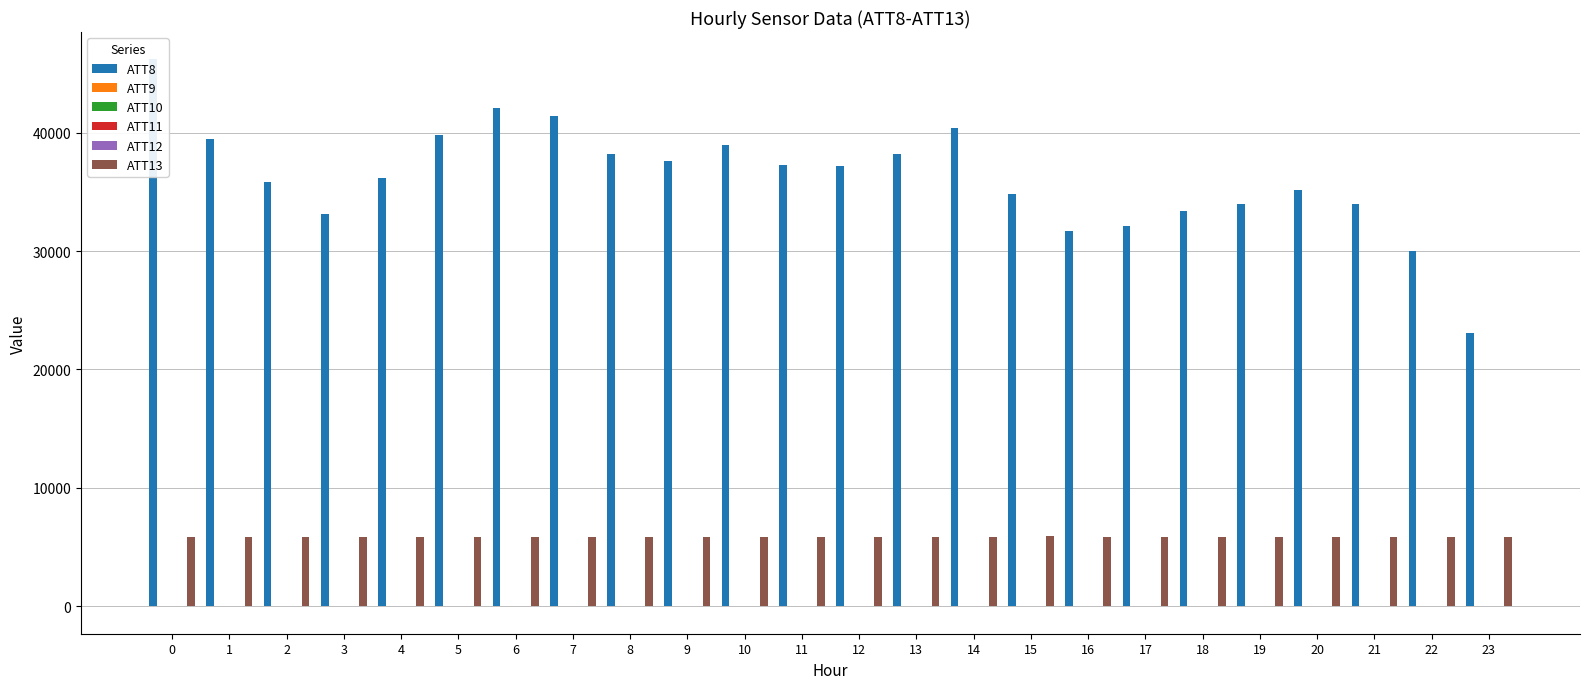

At which label is ATT10 closest to -5?

1